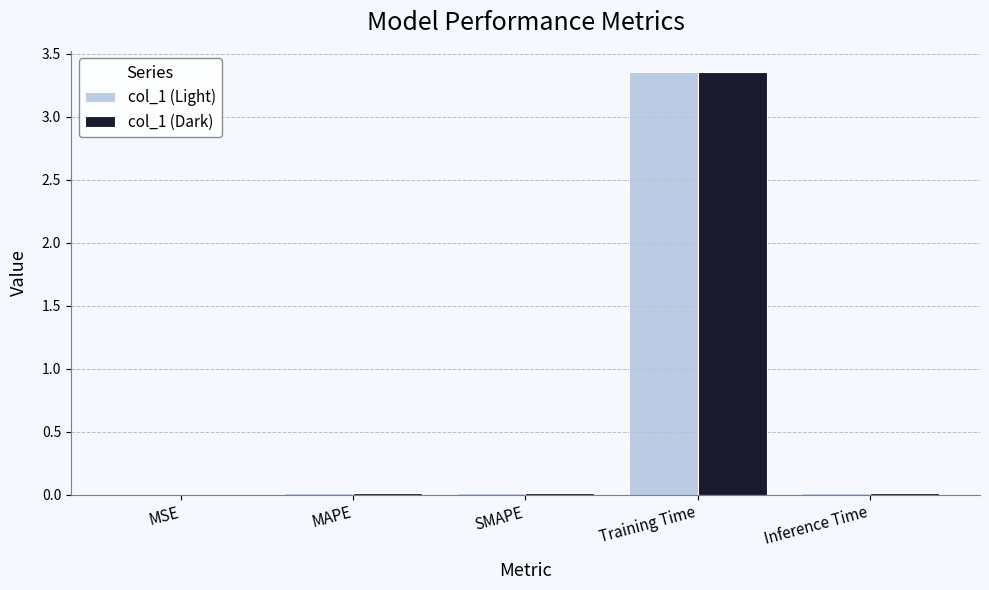

What is the total value across all series at Training Time?

6.7